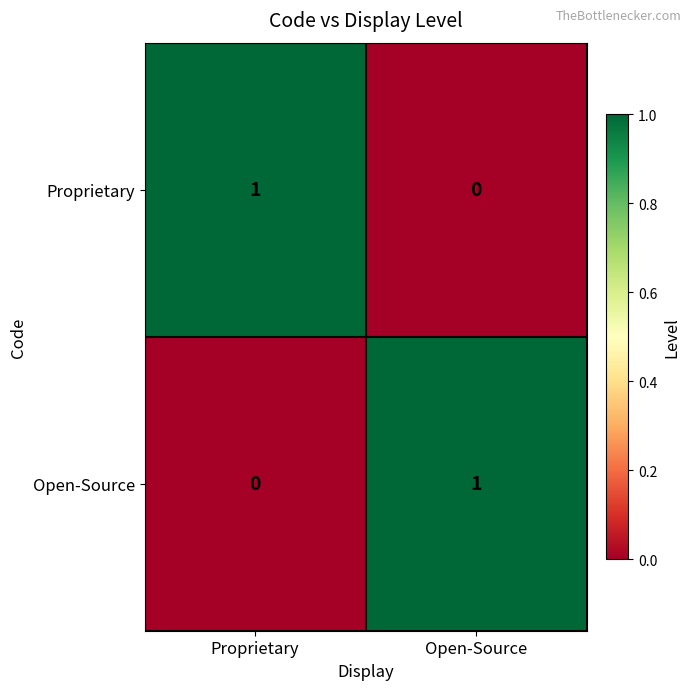

Is the value of Proprietary at Open-Source greater than the value of Open-Source at Open-Source?

No